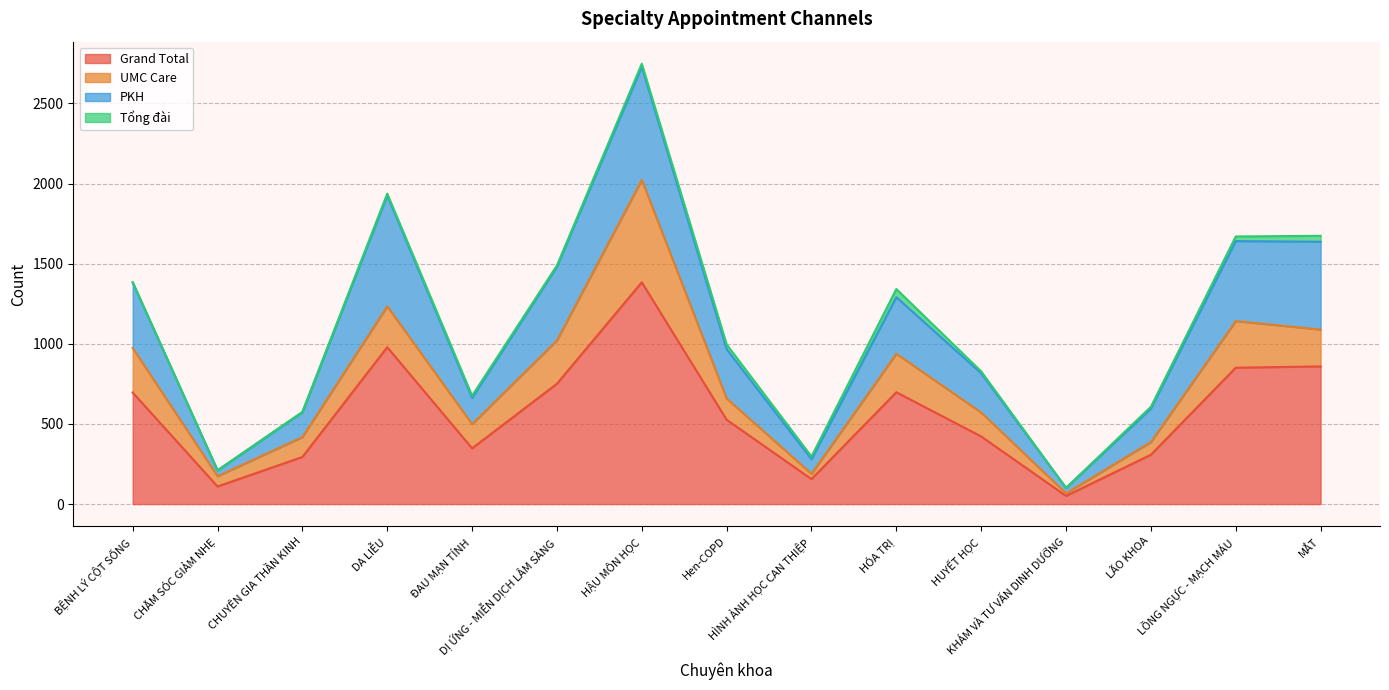

Reading right to left, what are all the values shown in this chart?

Grand Total: 859	851	308	51	422	698	156	526	1384	751	348	979	294	110	696
UMC Care: 230	291	79	16	149	240	33	133	639	270	151	255	124	64	278
PKH: 548	499	209	34	245	353	91	307	706	461	164	692	155	36	408
Tổng đài: 37	29	11	0	12	51	17	30	19	7	13	11	2	1	3